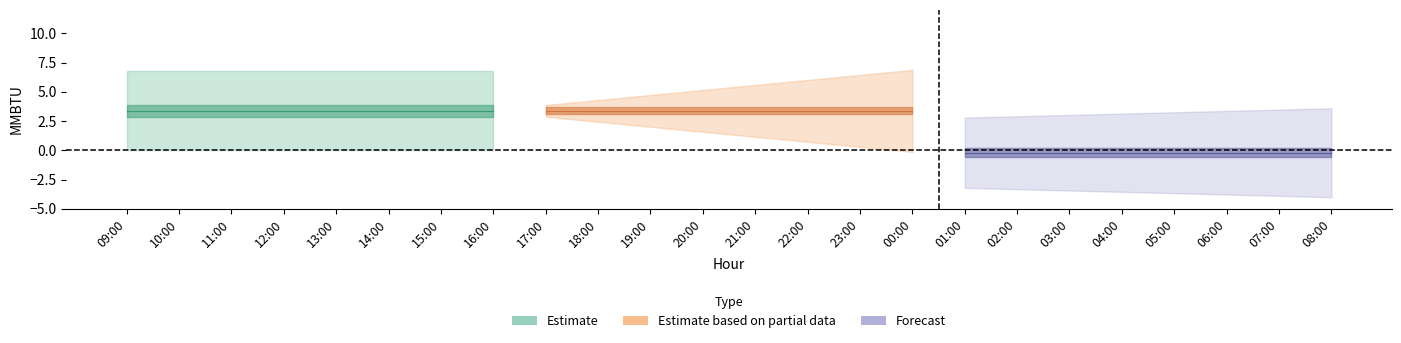

What is the spread (max minus min) of values at 15:00?

6.8